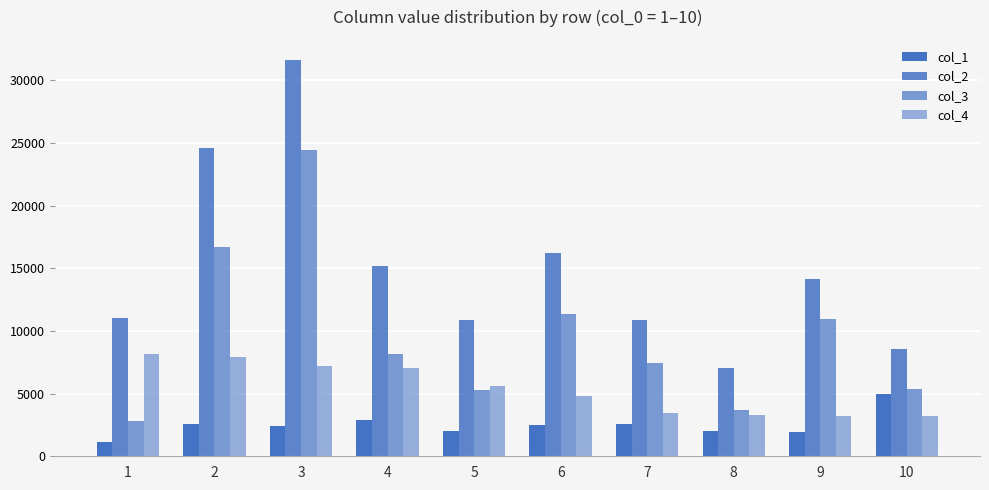

What is the smallest value displayed?

1101